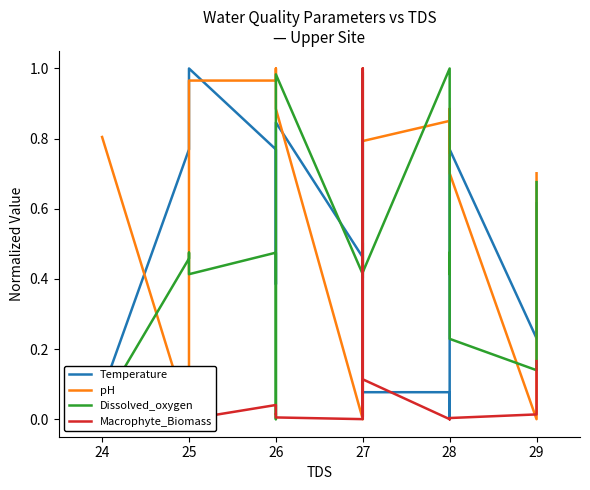

What is the label of the 17th point from the right?

26